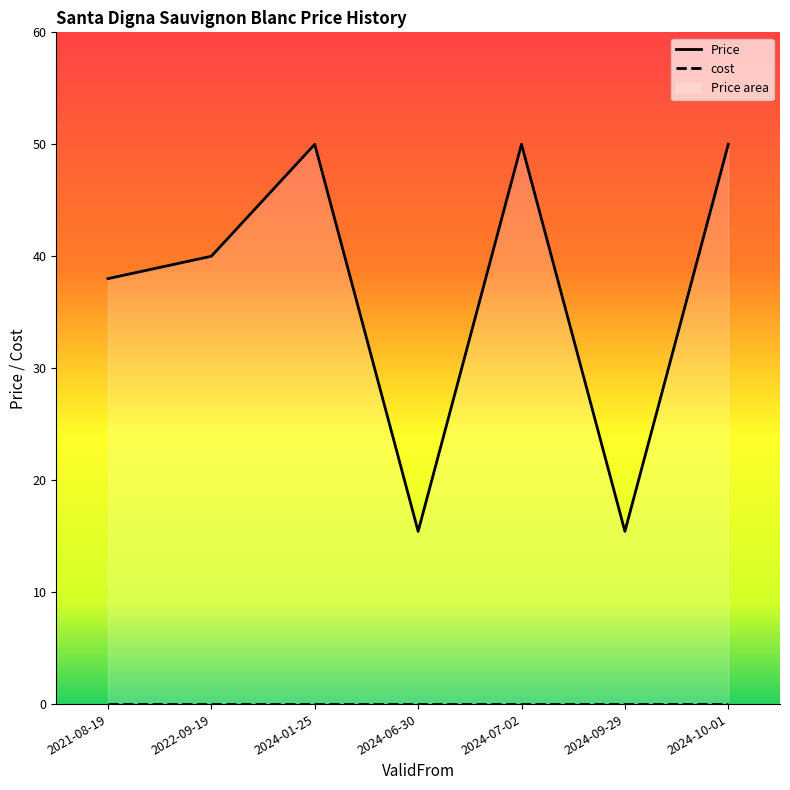

List the labels in order of value, smallest first.

2024-06-30, 2024-09-29, 2021-08-19, 2022-09-19, 2024-01-25, 2024-07-02, 2024-10-01